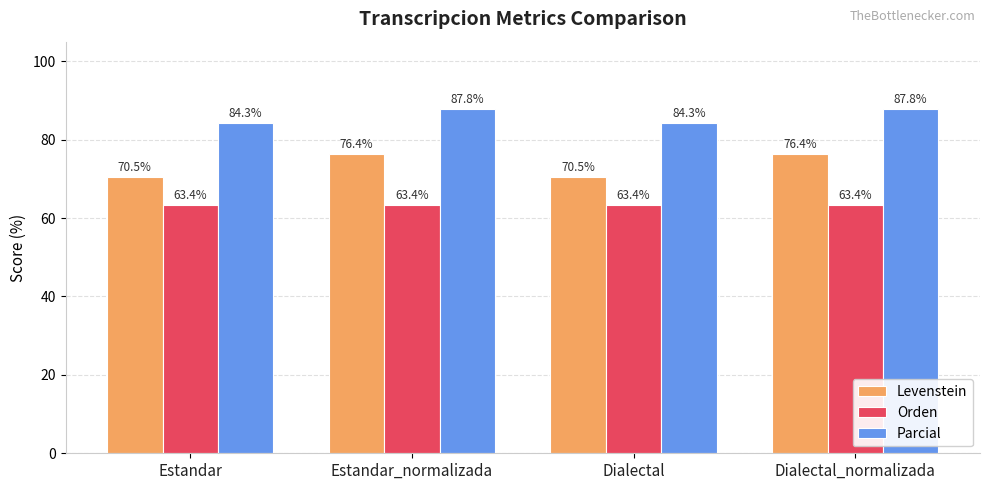

List the series in order of their peak value, lowest first.

Orden, Levenstein, Parcial